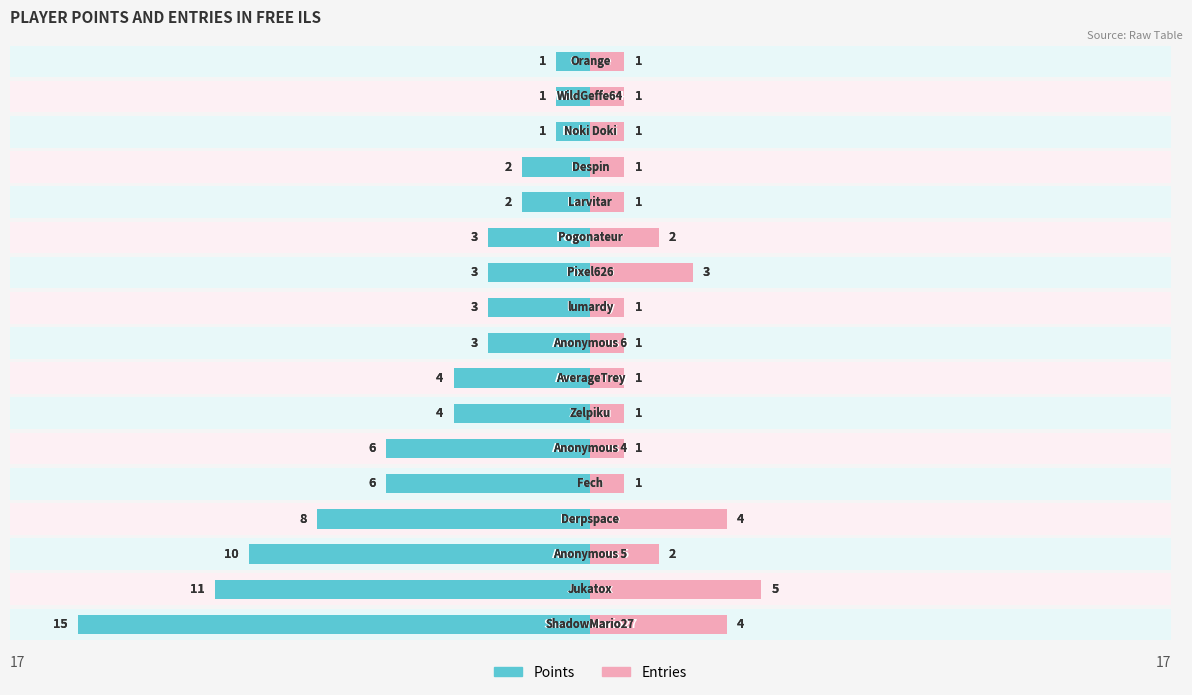

Which series has the widest spread of values?

Points